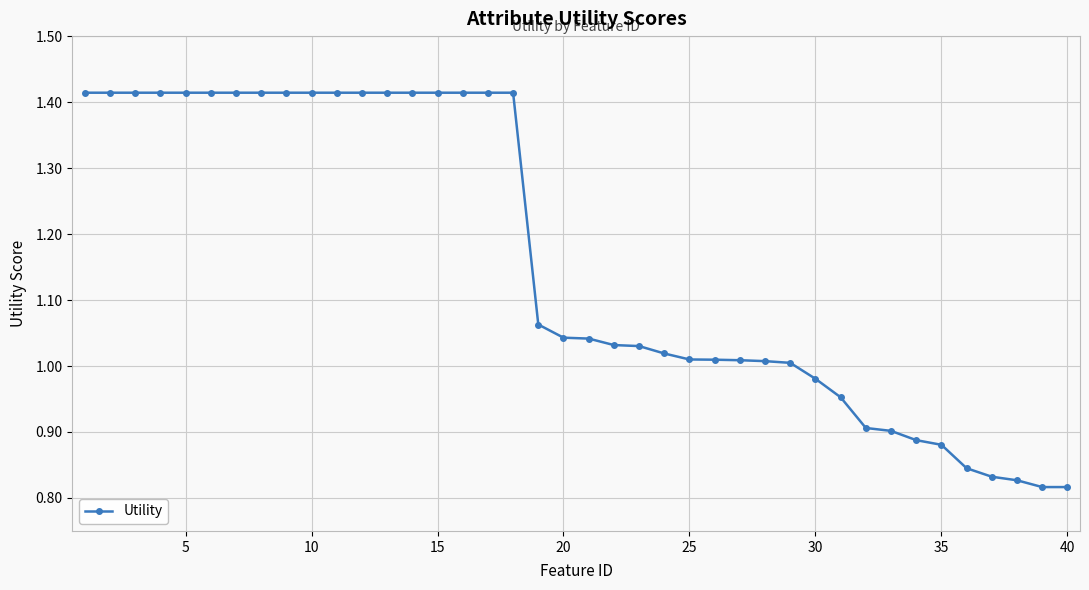

Count the number of values greater than 1.

29